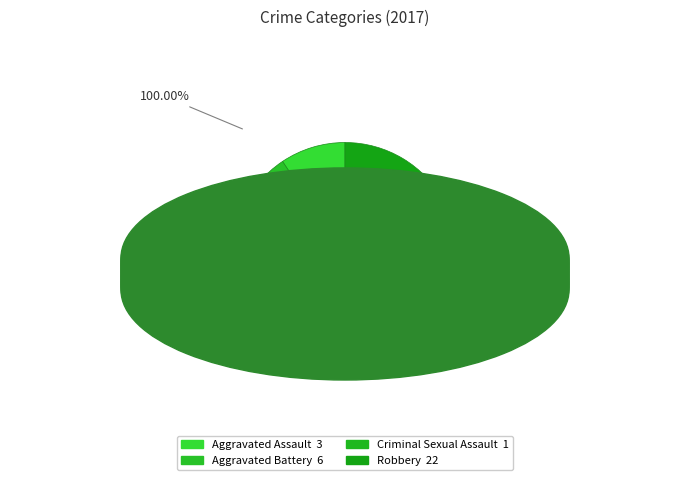

Count the number of slices in the pie.

4